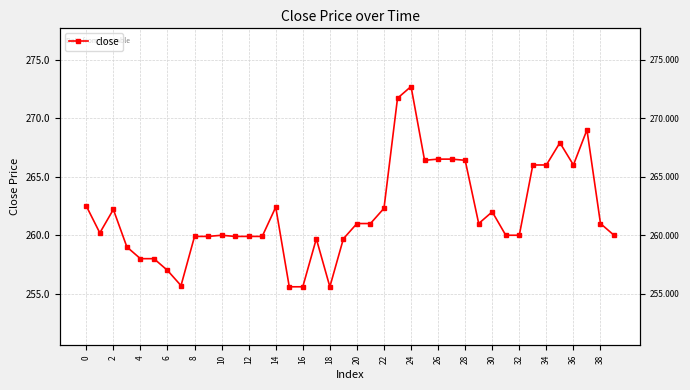

What is the smallest value displayed?

255.6